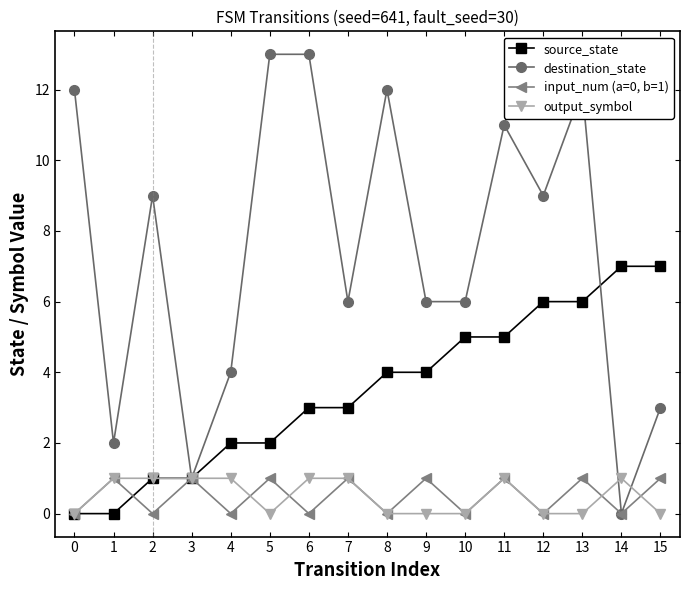

True or false: destination_state has more than 1 interior local peaks.

True